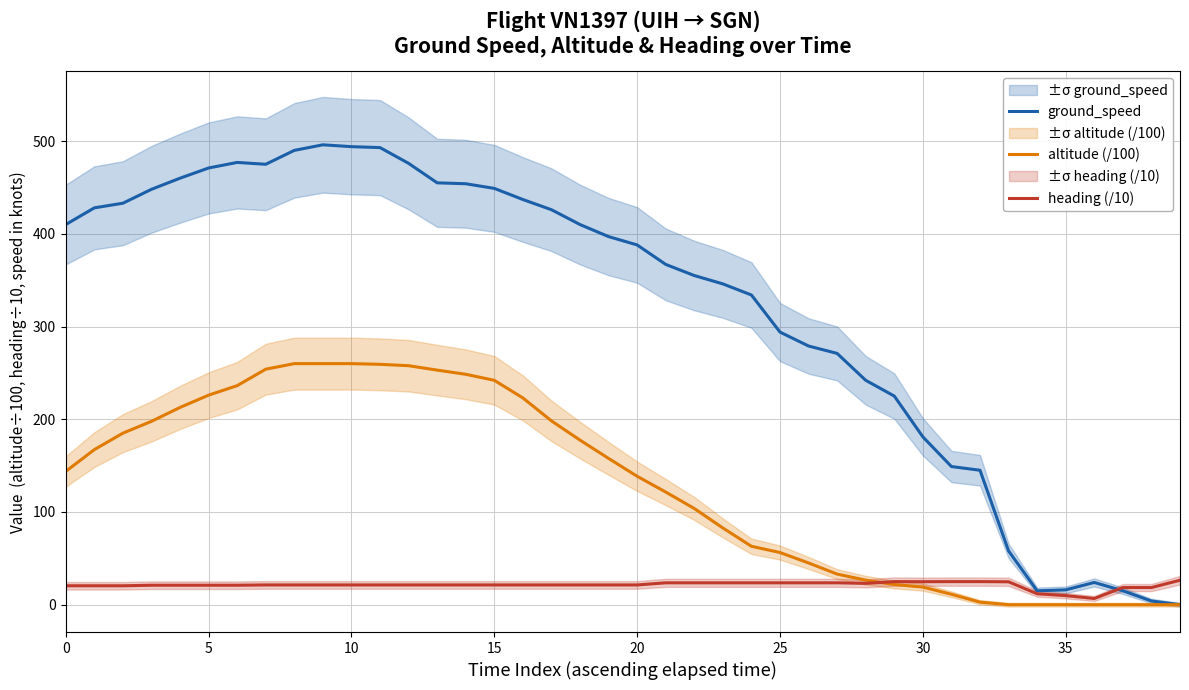

What is the difference between the highest and lowest values at 39?

26.4